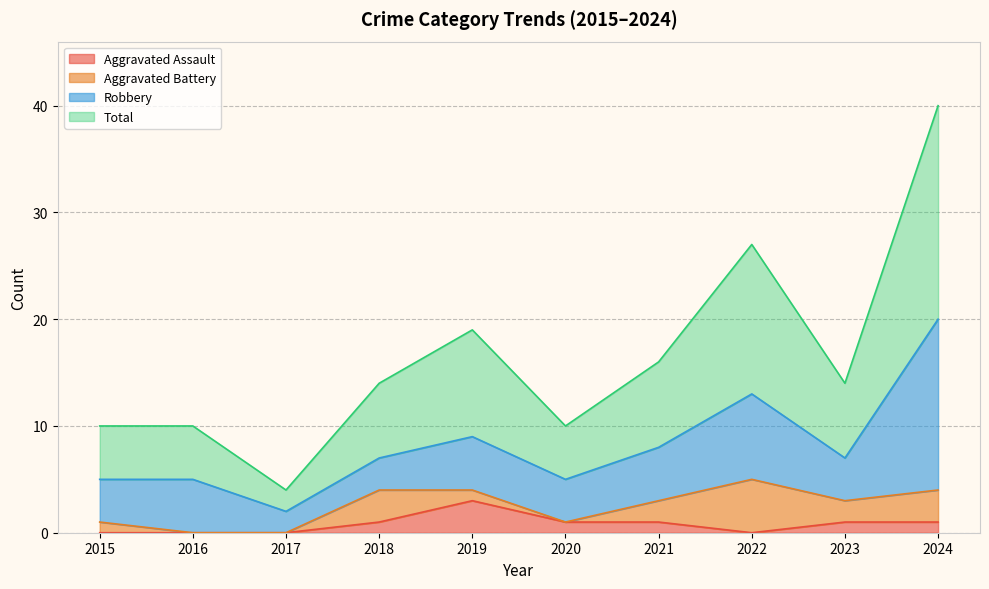

True or false: Total has more than 0 interior local peaks.

True